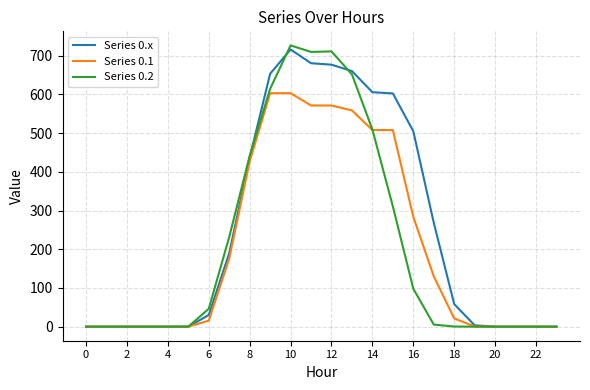

Which series has the widest spread of values?

Series 0.2